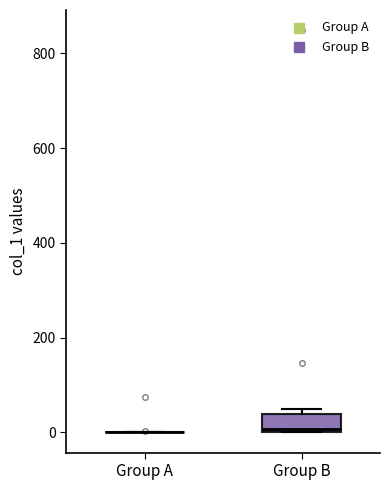

Reading left to right, transcribe this box plot: for each box, give where its median line is, the range the box spans, and where its two whiskers end, as read against the y-axis. The values are not printed on the chart, so give them approximately, as read against the axis.

Group A: box collapsed to a line at 0, whiskers 0 to 0
Group B: median 0 (just above the box's lower edge), box 0 to 40, whiskers 0 to 60